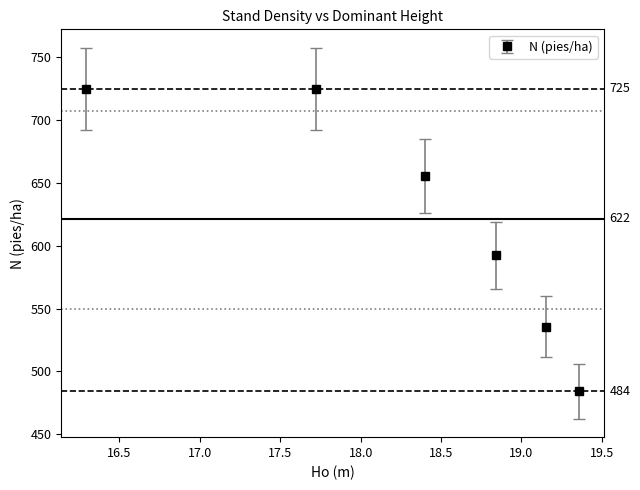

What is the value of the 6th point from the left?

484.0